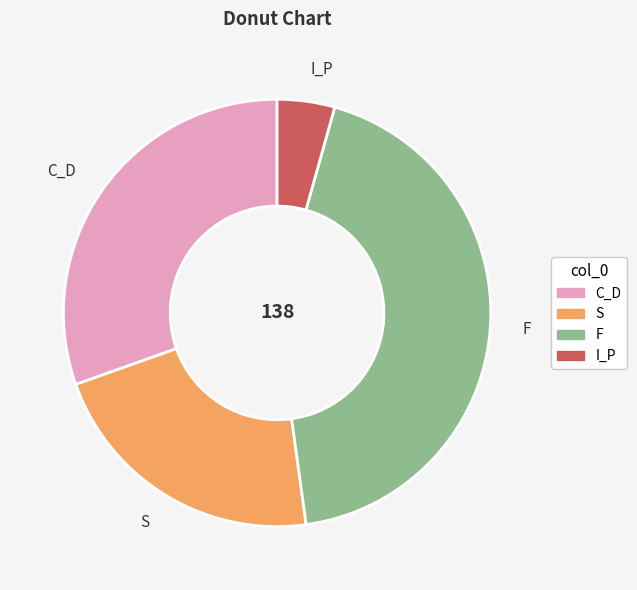

Do F and S together represent more than half of the pie?

Yes